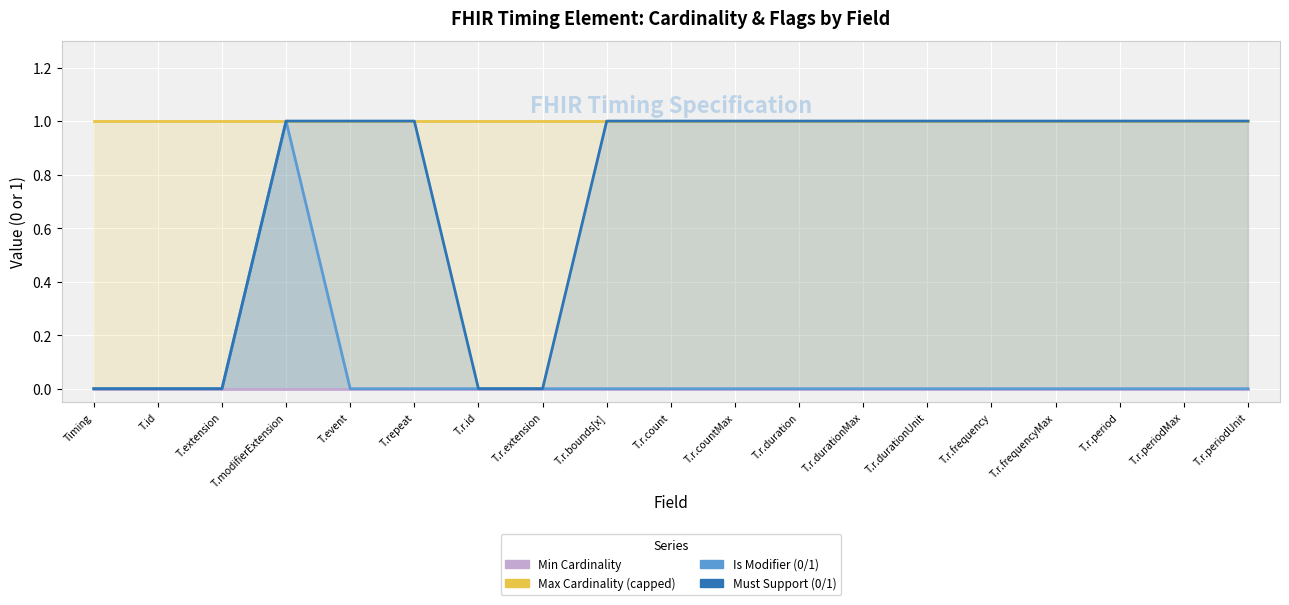

What is the label of the 13th point from the right?

T.r.id